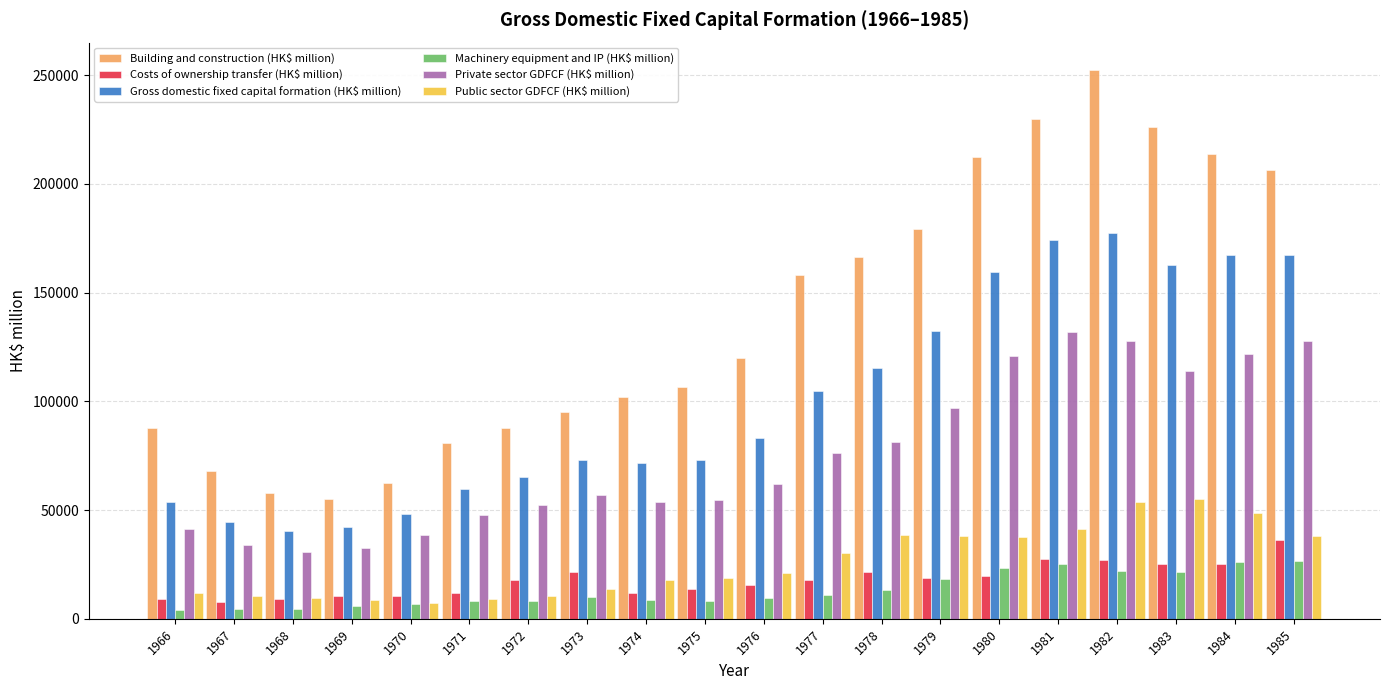

What is the sum of all Gross domestic fixed capital formation (HK$ million) values?

2015992